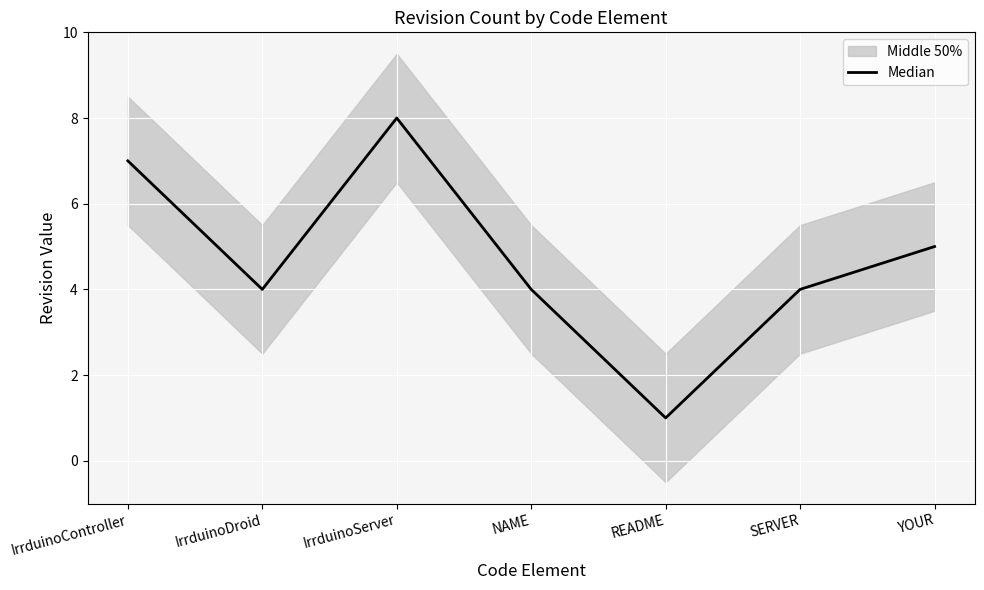

How many values are below 4?

1